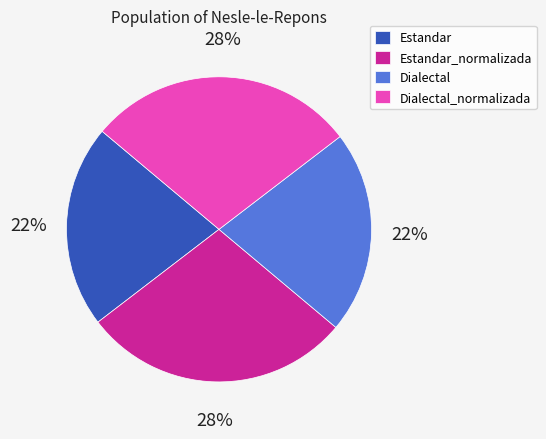

The Dialectal slice represents 10% of the pie. True or false?

False